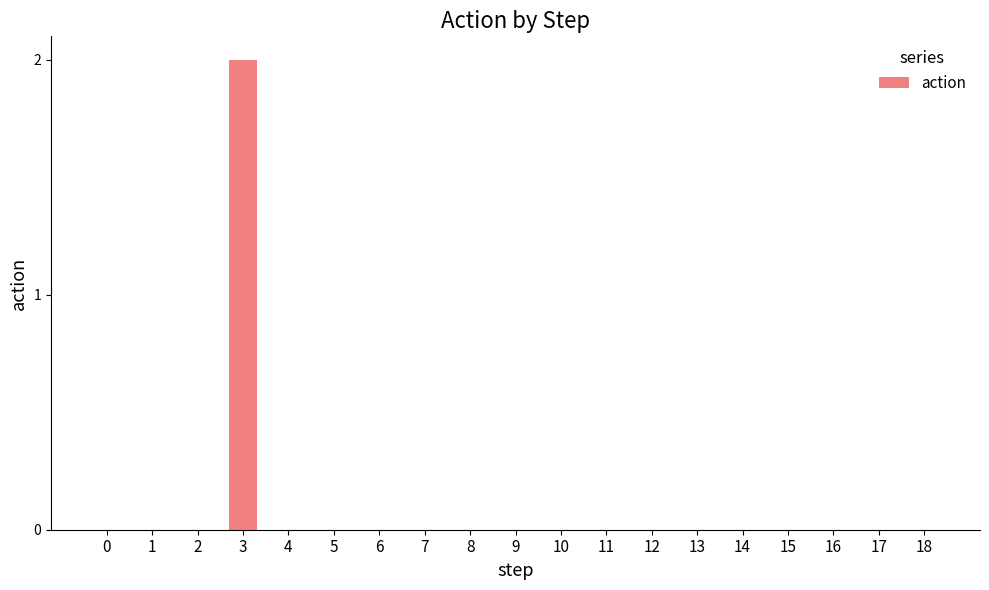

Reading left to right, list all the values displayed in this chart.

0=0	1=0	2=0	3=2	4=0	5=0	6=0	7=0	8=0	9=0	10=0	11=0	12=0	13=0	14=0	15=0	16=0	17=0	18=0